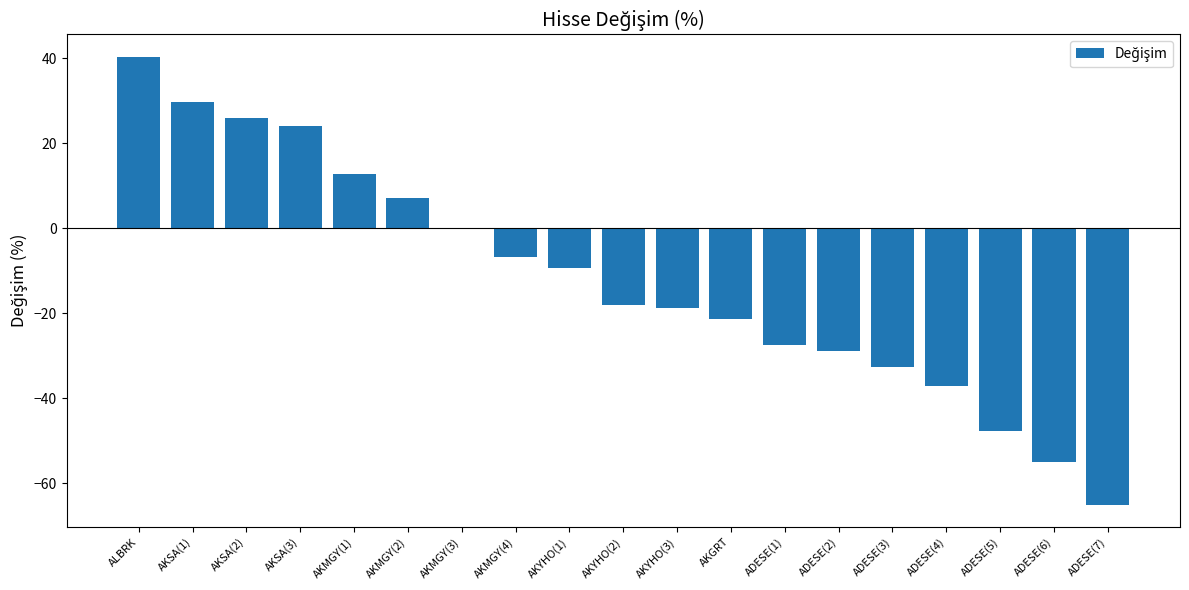

At which label does the data first exceed -18?

ALBRK